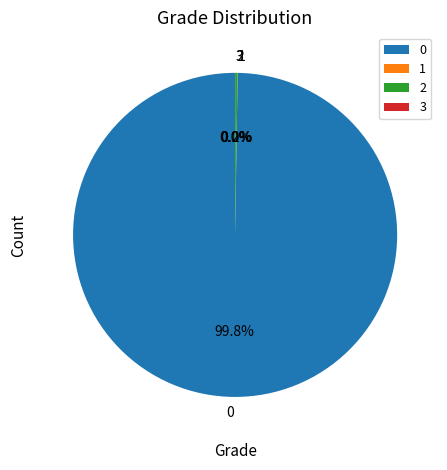

Does 0 account for over 50% of the chart?

Yes